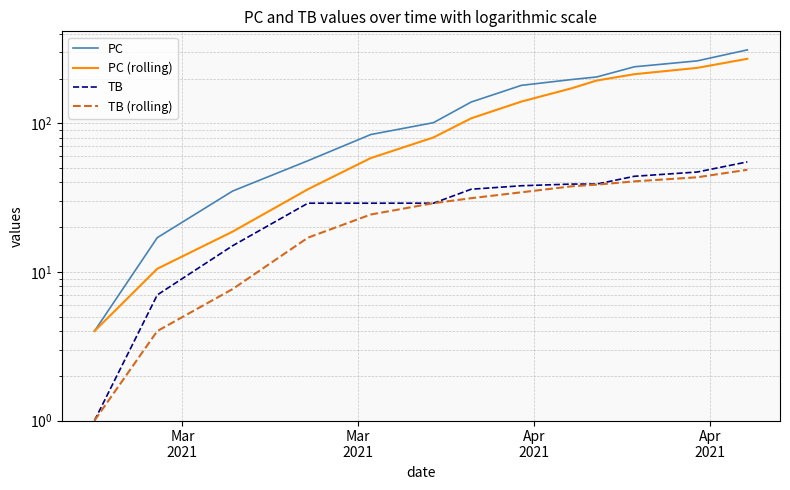

Reading left to right, transcribe all the data shown in this chart.

PC: 4.0	17.0	35.0	56.0	84.0	101.0	139.0	180.0	197.0	205.0	240.0	263.0	312.0
PC (rolling): 4.0	10.5	18.7	36.0	58.3	80.3	108.0	140.0	172.0	194.0	214.0	236.0	271.7
TB: 1.0	7.0	15.0	29.0	29.0	29.0	36.0	38.0	39.0	39.0	44.0	47.0	55.0
TB (rolling): 1.0	4.0	7.7	17.0	24.3	29.0	31.3	34.3	37.7	38.7	40.7	43.3	48.7